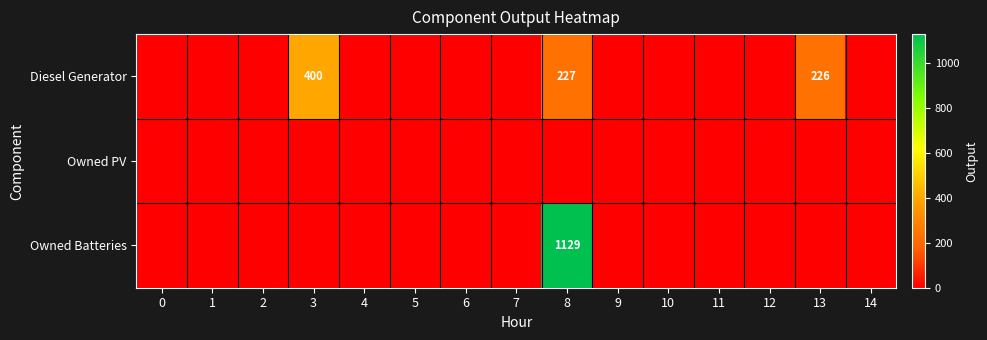

True or false: Diesel Generator has a value of 125 at 14.

False